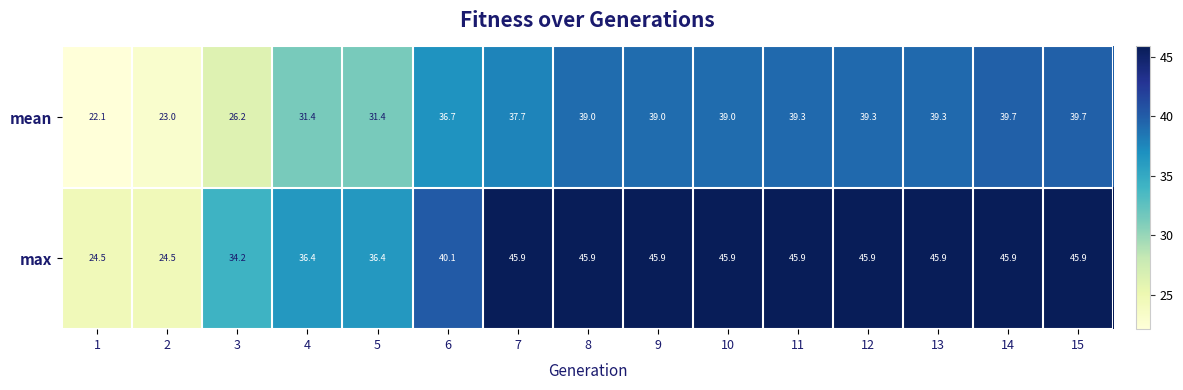

What is the maximum value shown in the chart?

45.9